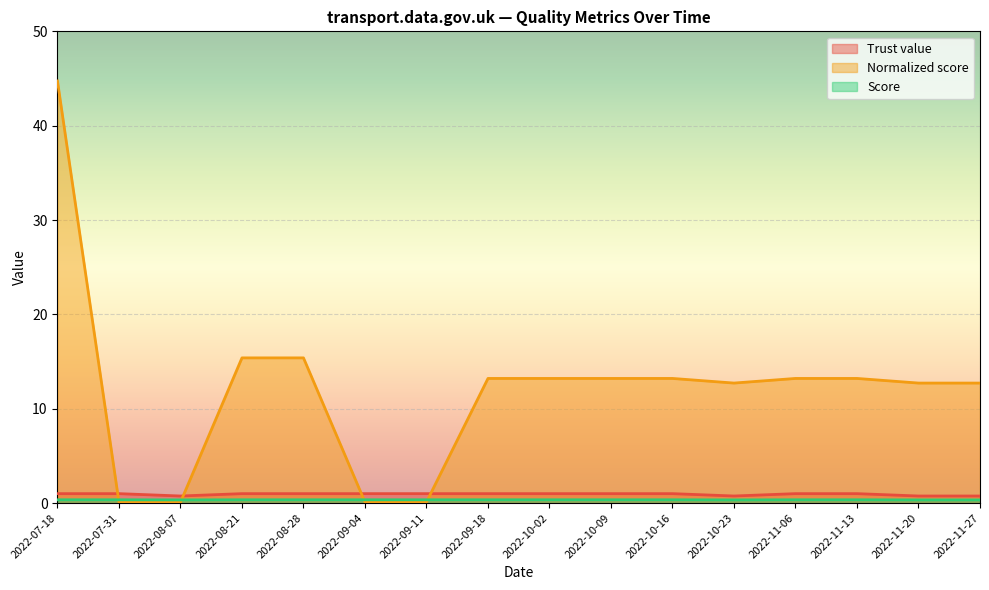

Reading left to right, transcribe all the data shown in this chart.

Trust value: 2022-07-18=1.0	2022-07-31=1.0	2022-08-07=0.8	2022-08-21=1.0	2022-08-28=1.0	2022-09-04=1.0	2022-09-11=1.0	2022-09-18=1.0	2022-10-02=1.0	2022-10-09=1.0	2022-10-16=1.0	2022-10-23=0.8	2022-11-06=1.0	2022-11-13=1.0	2022-11-20=0.8	2022-11-27=0.8
Normalized score: 2022-07-18=44.7	2022-07-31=0.1	2022-08-07=0.1	2022-08-21=15.4	2022-08-28=15.4	2022-09-04=0.1	2022-09-11=0.1	2022-09-18=13.2	2022-10-02=13.2	2022-10-09=13.2	2022-10-16=13.2	2022-10-23=12.7	2022-11-06=13.2	2022-11-13=13.2	2022-11-20=12.7	2022-11-27=12.7
Score: 2022-07-18=0.3	2022-07-31=0.3	2022-08-07=0.3	2022-08-21=0.3	2022-08-28=0.3	2022-09-04=0.3	2022-09-11=0.3	2022-09-18=0.3	2022-10-02=0.3	2022-10-09=0.3	2022-10-16=0.3	2022-10-23=0.3	2022-11-06=0.3	2022-11-13=0.3	2022-11-20=0.3	2022-11-27=0.3